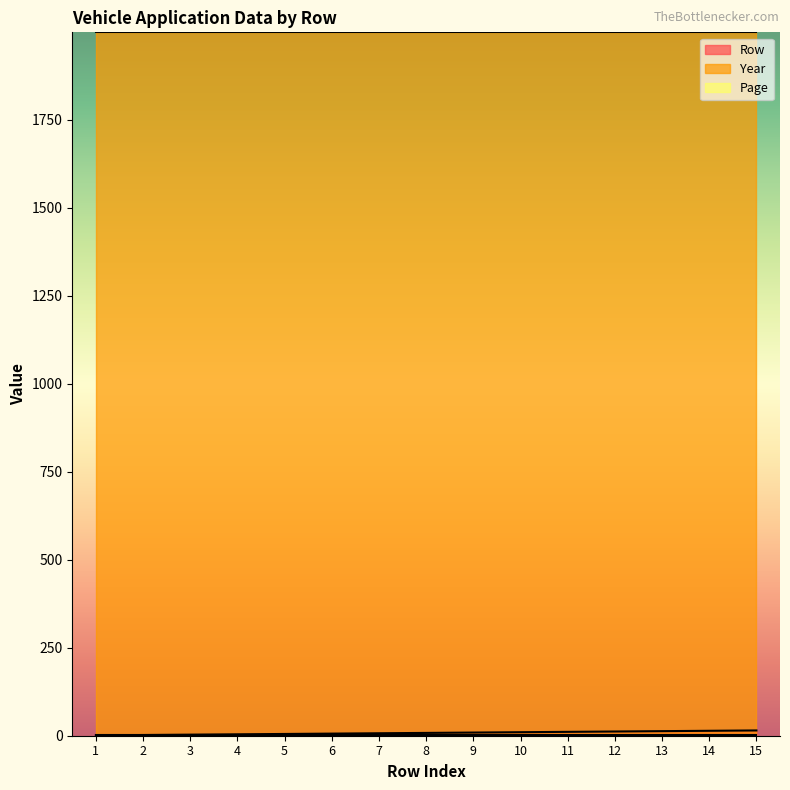

What is the value of the Year point at the 2nd from the left?

1999